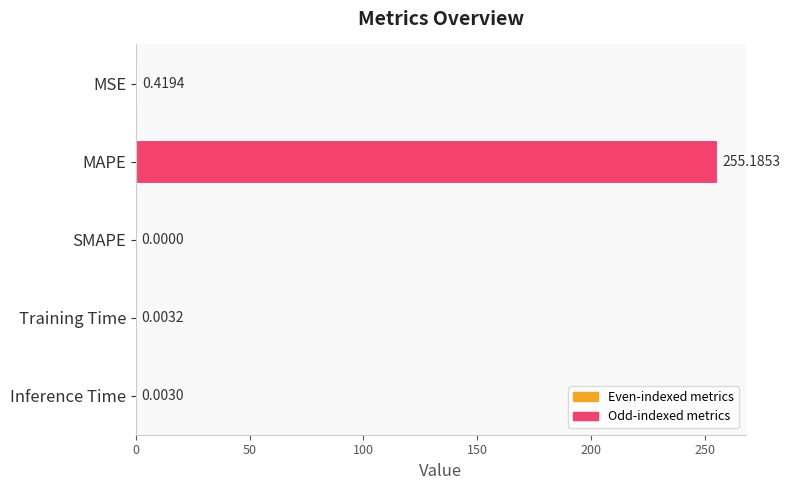

How many data points are above 0?

4